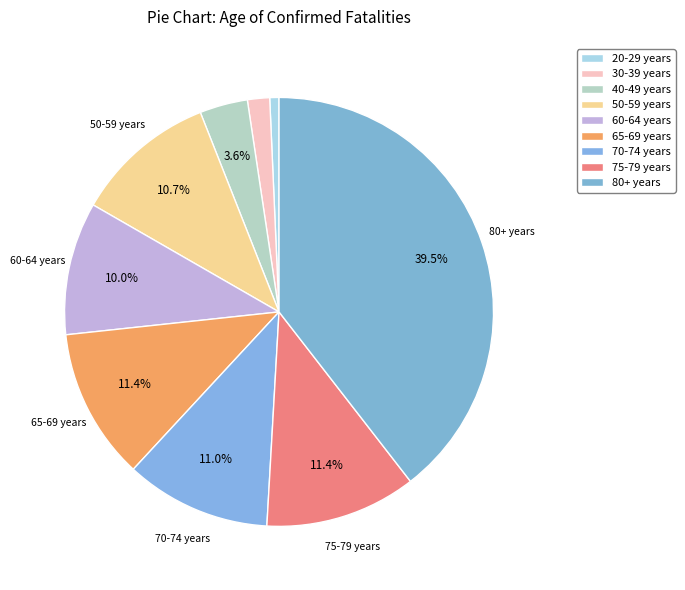

Do 40-49 years and 75-79 years together represent more than half of the pie?

No